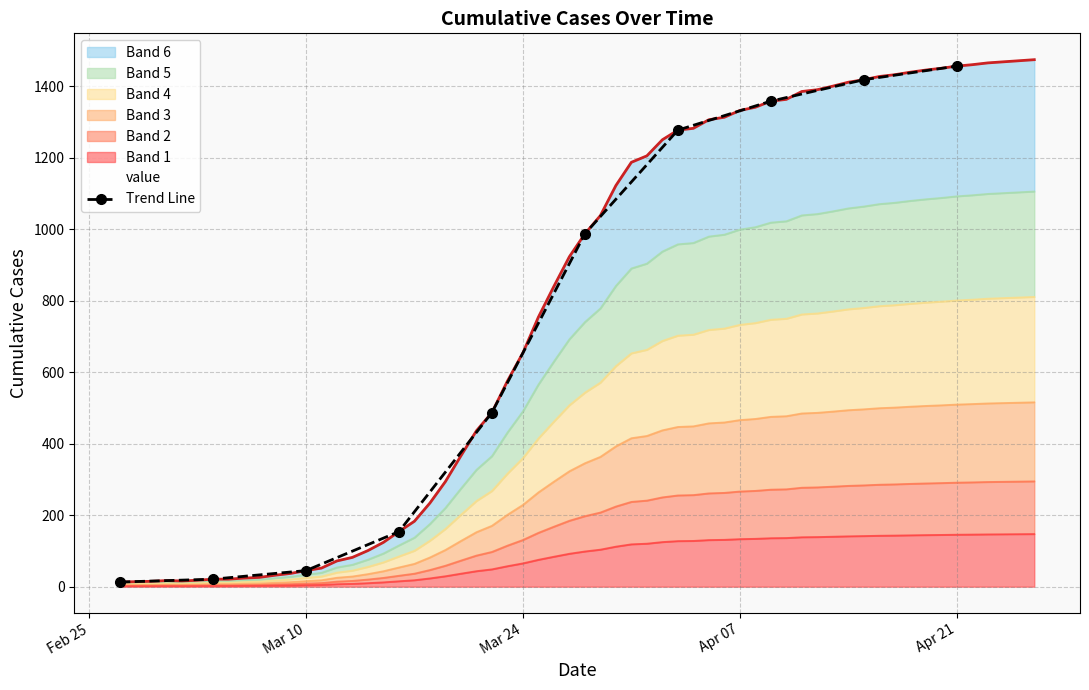

The chart shows a value of 529 at 5. True or false?

False